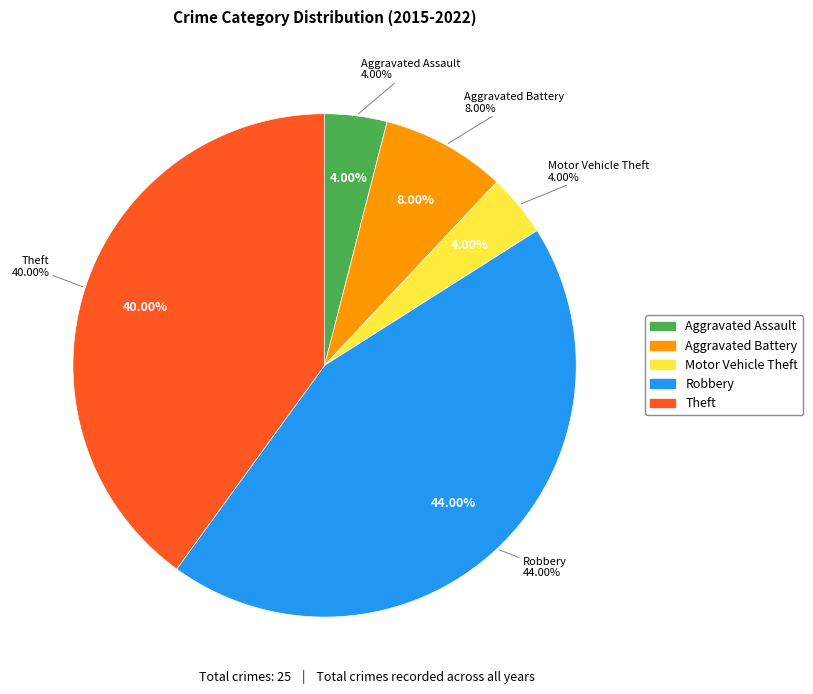

Is there a majority slice in this chart?

No